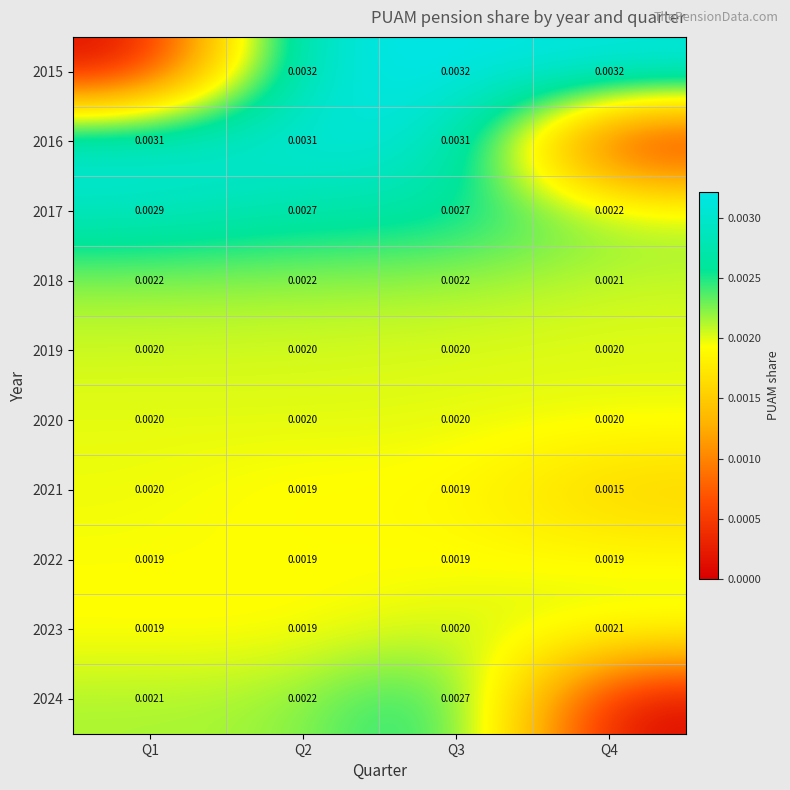

Is the value of 2016 at Q2 greater than the value of 2020 at Q2?

Yes